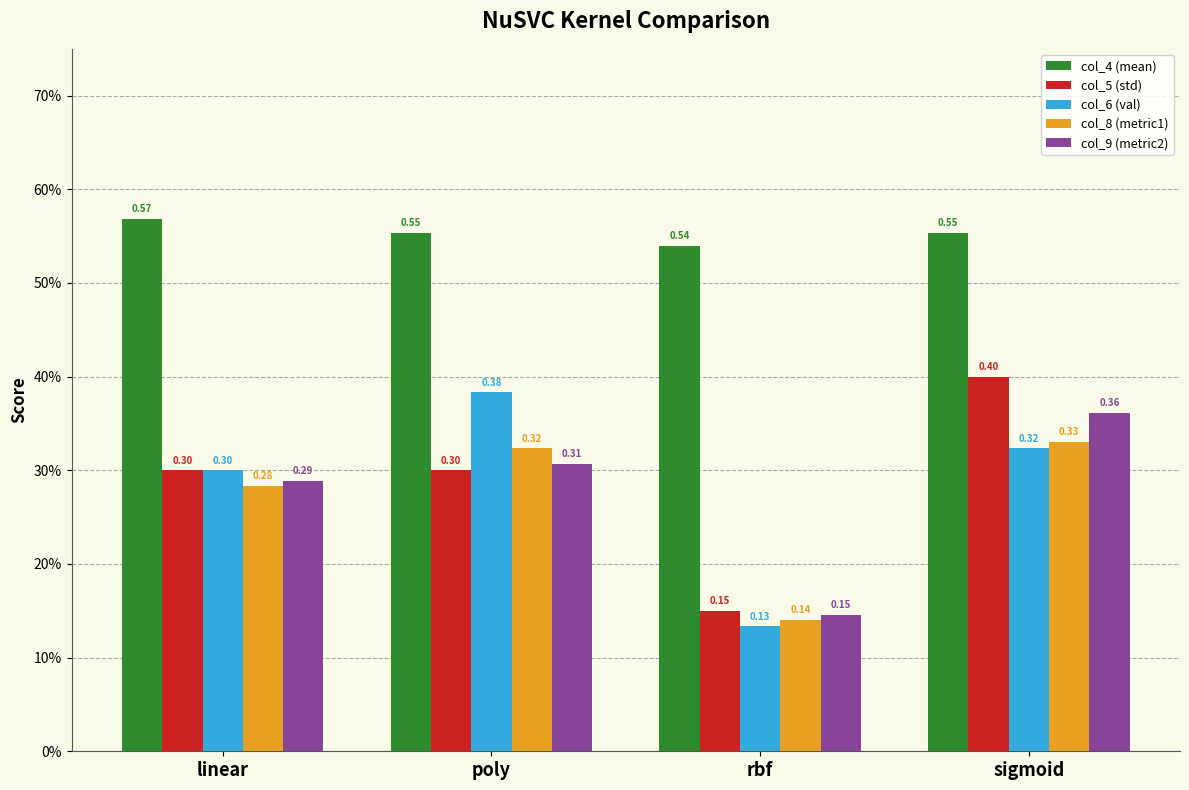

At which label does col_8 (metric1) reach its peak?

sigmoid